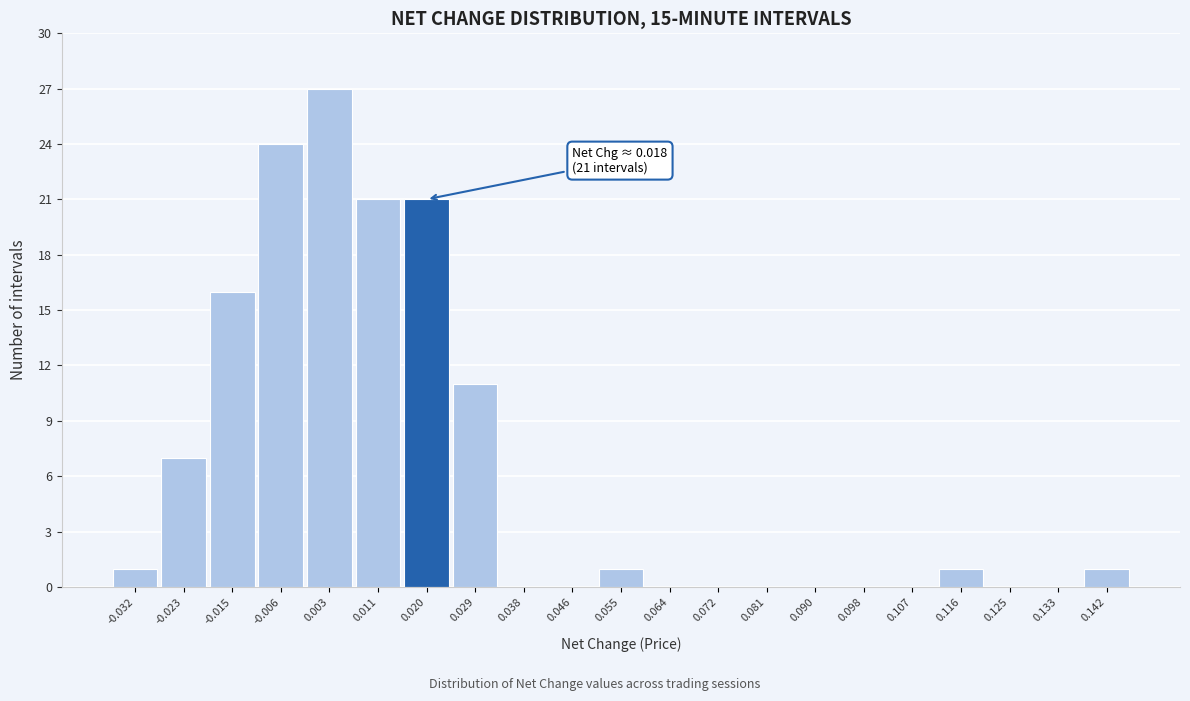

Over which range of the x-axis is the bar tallest?

-0.002 to 0.007